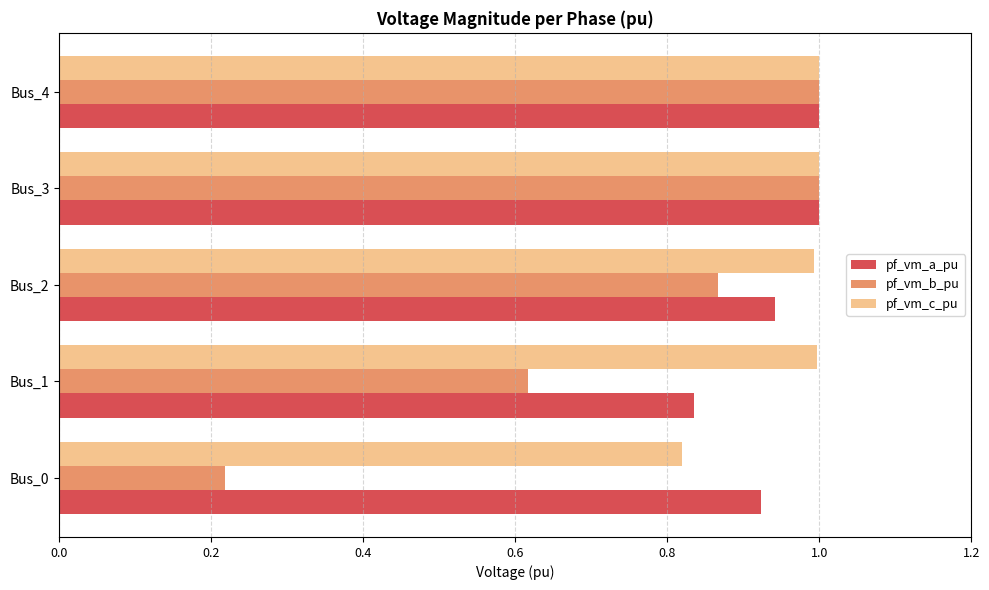

Which series has the widest spread of values?

pf_vm_b_pu